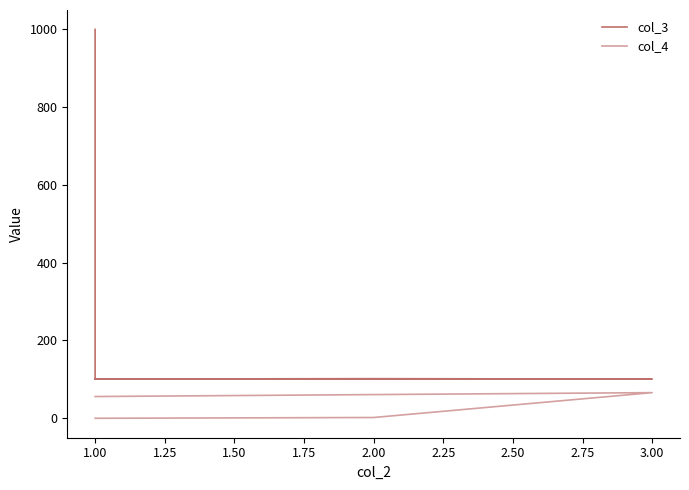

How many data points does each series have?

5